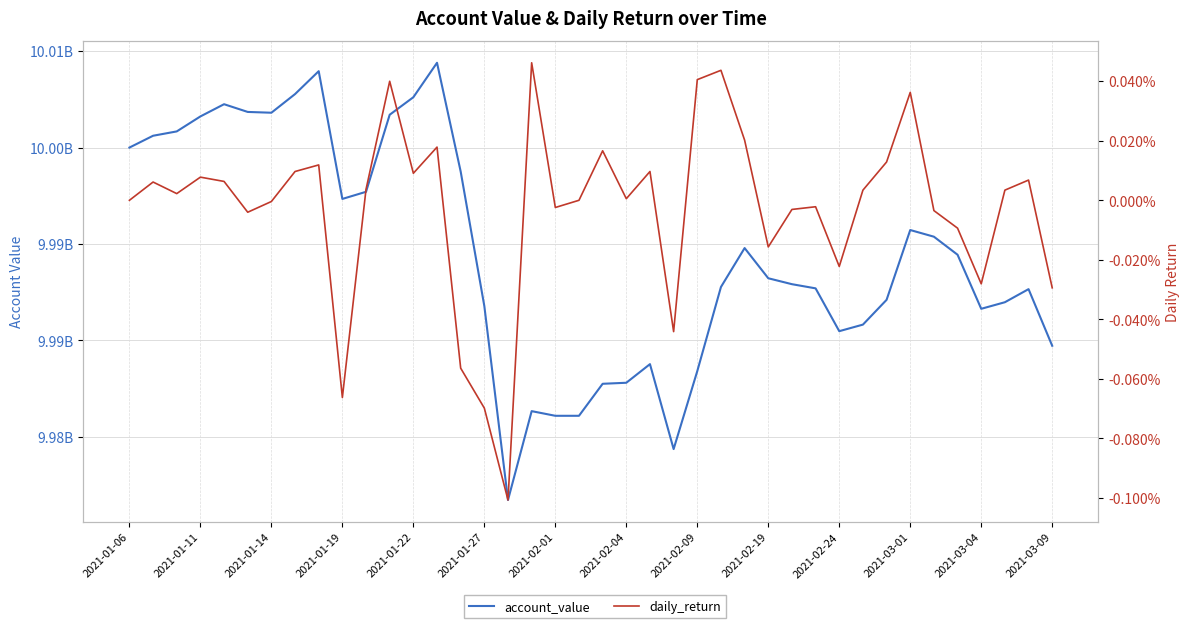

Where does the account_value series first go above 9993221725?

2021-01-06